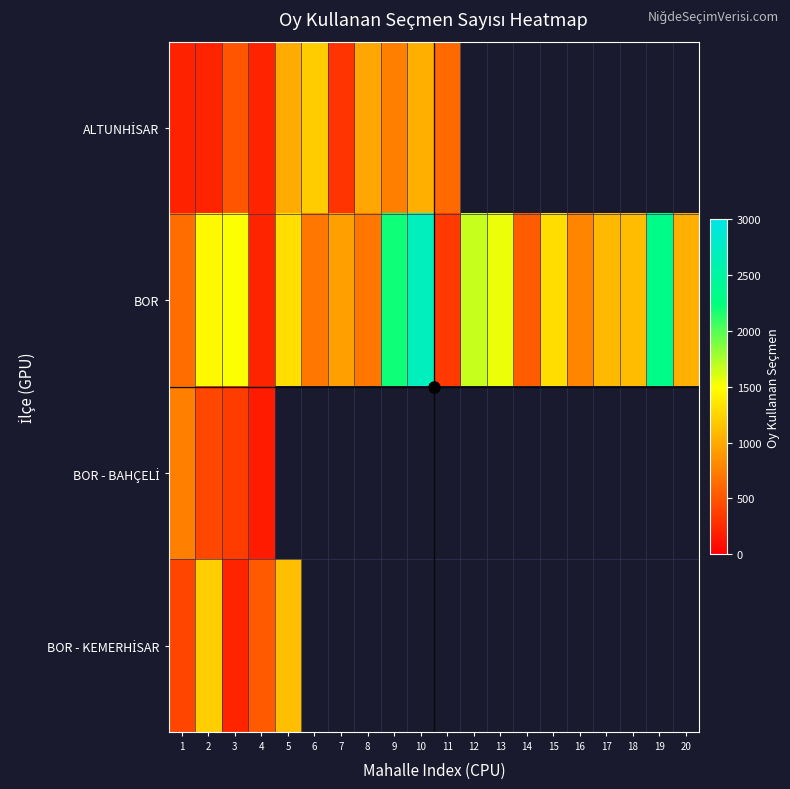

What is the minimum value for ALTUNHİSAR?

210.0